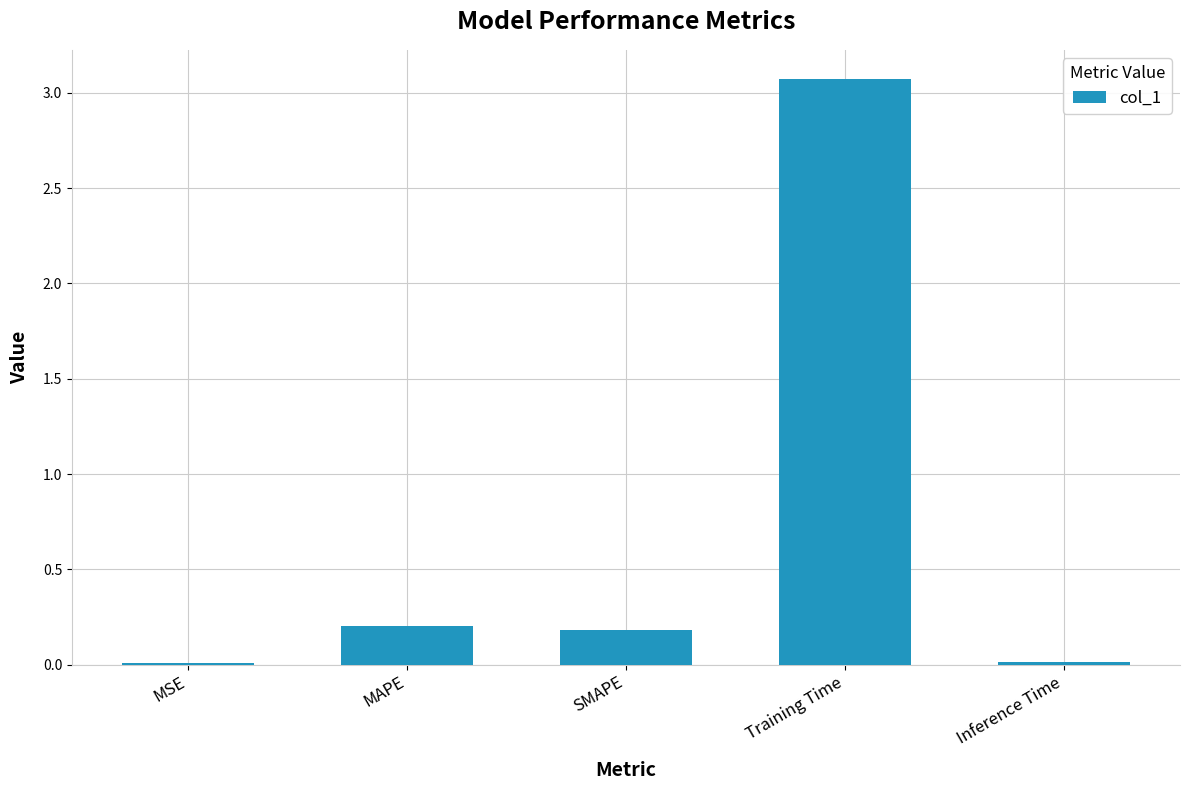

At which category does the chart reach its peak across all series?

Training Time